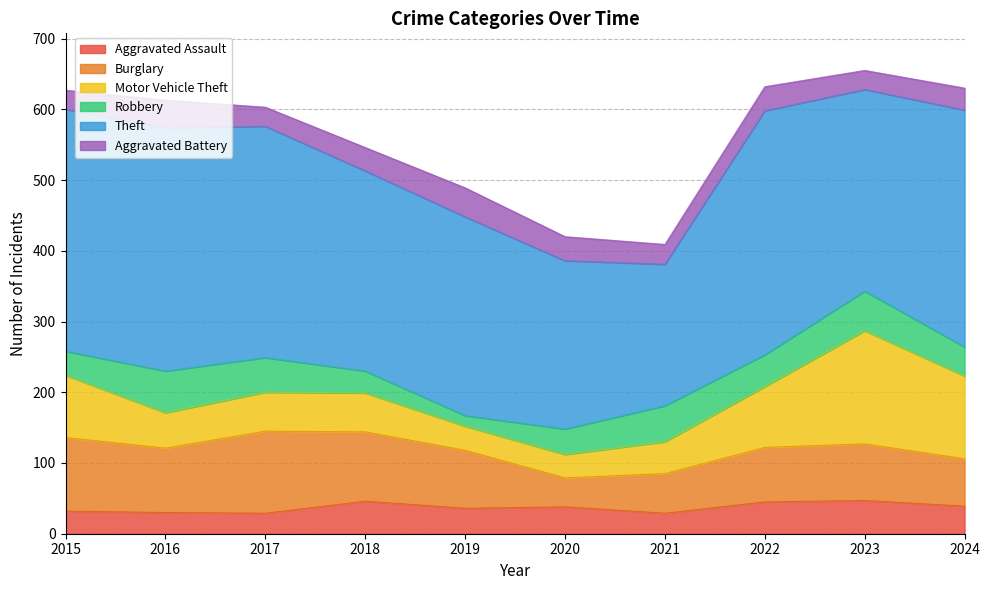

What is the total value across all series at 2018?

546